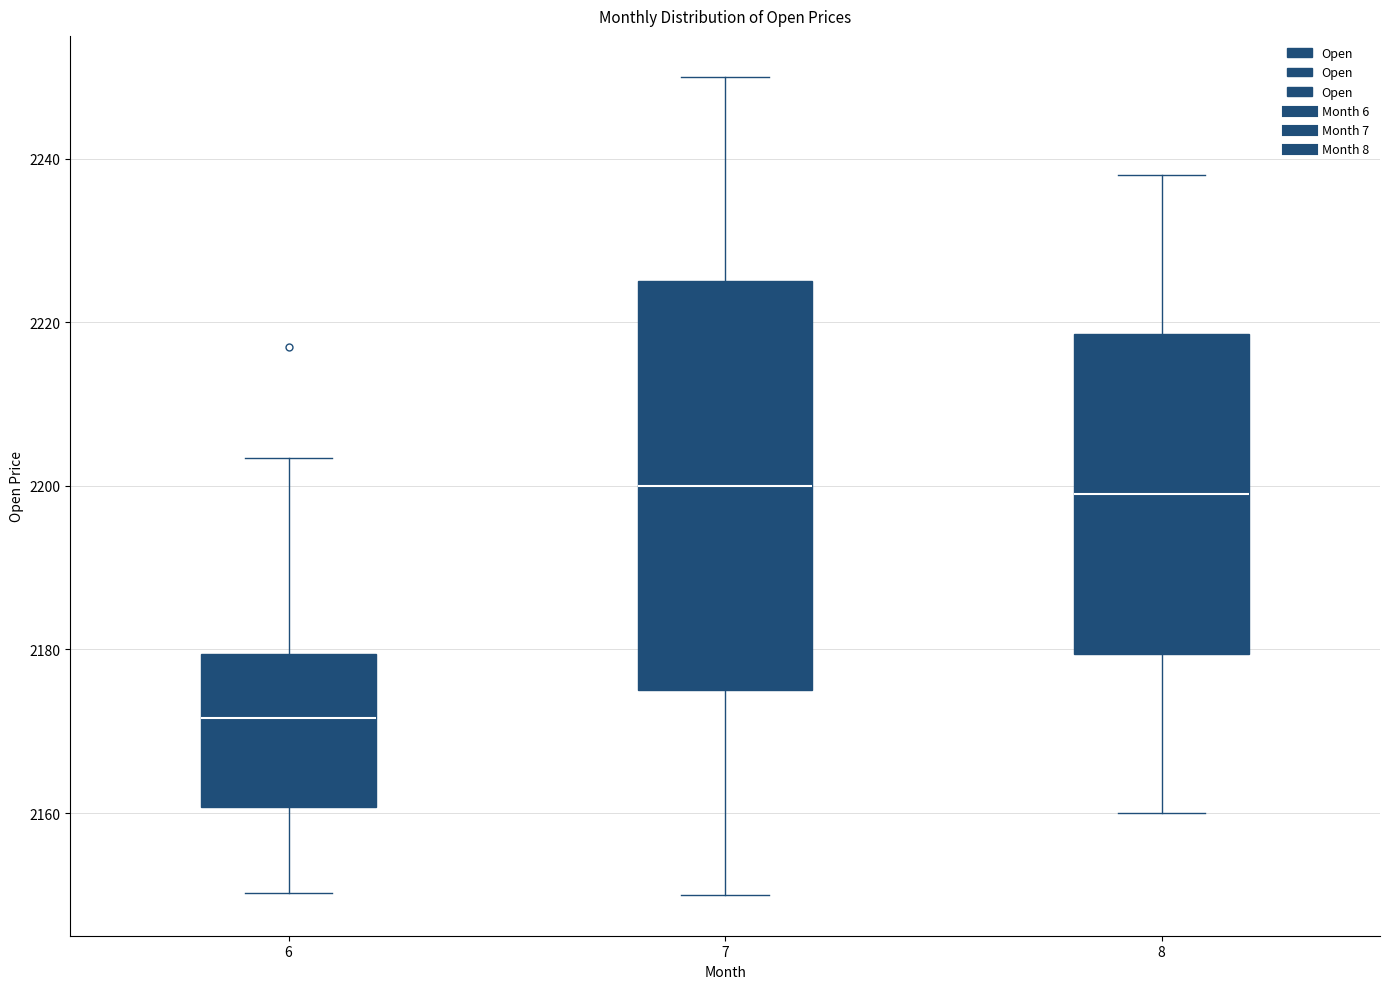

Where is the upper edge of the box at x = 8 on the y-axis? The values are not printed on the chart, so give them approximately, as read against the axis.

2218